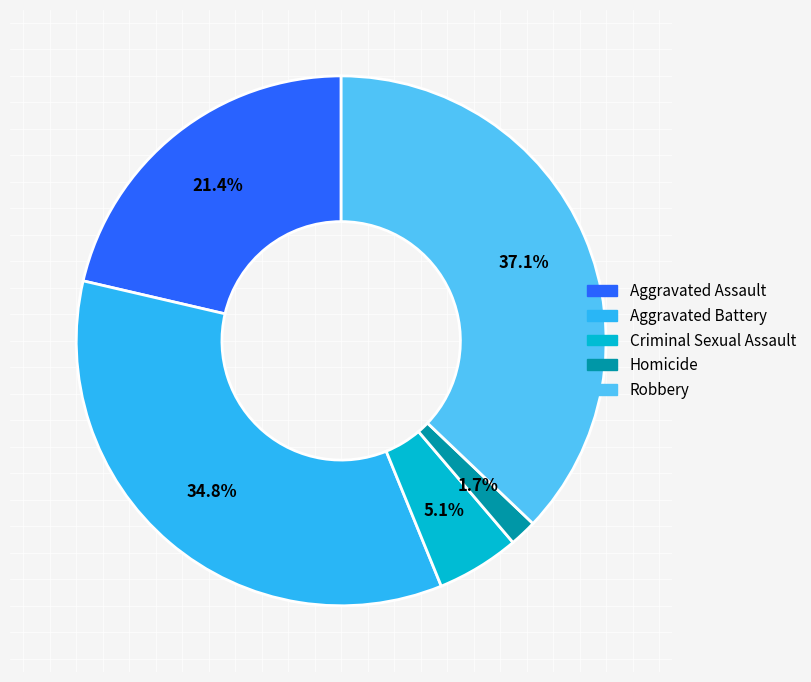

Do Aggravated Assault and Robbery together represent more than half of the pie?

Yes